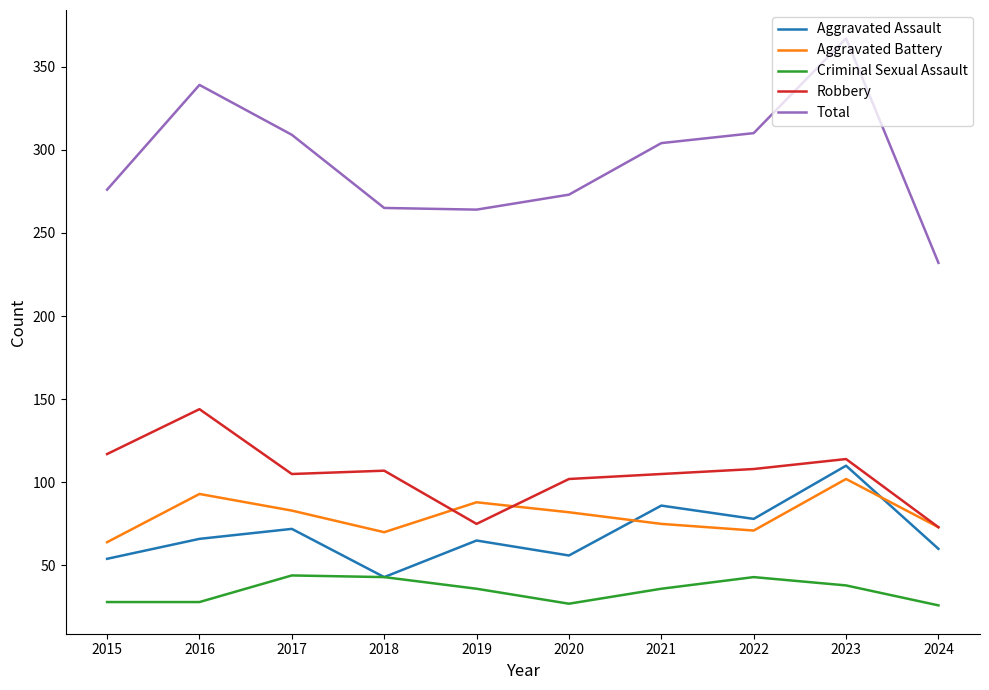

In Robbery, how many points are higher than both neighbors (excluding endpoints)?

3